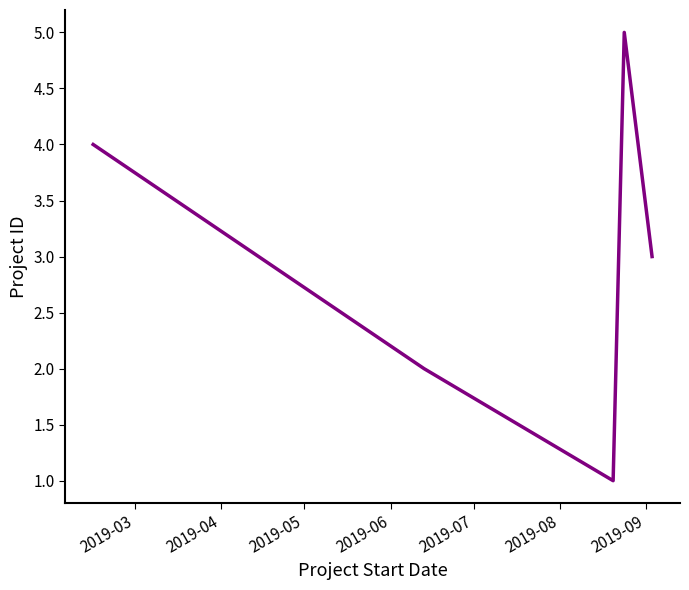

How many interior local valleys (lower than both neighbors) does the data have?

1